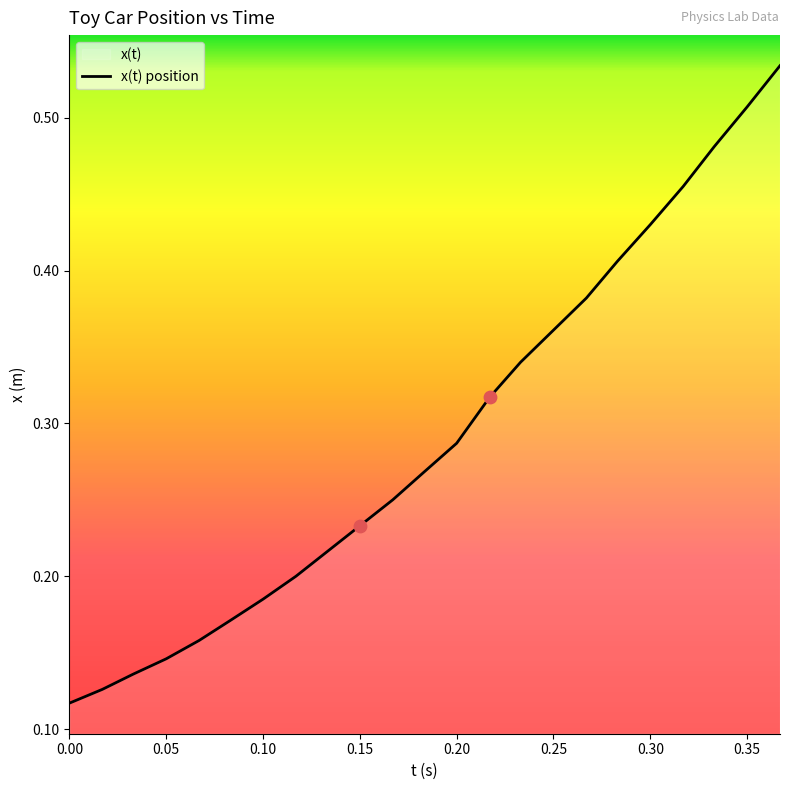

Between 0.133 and 0.1, which is larger?

0.133